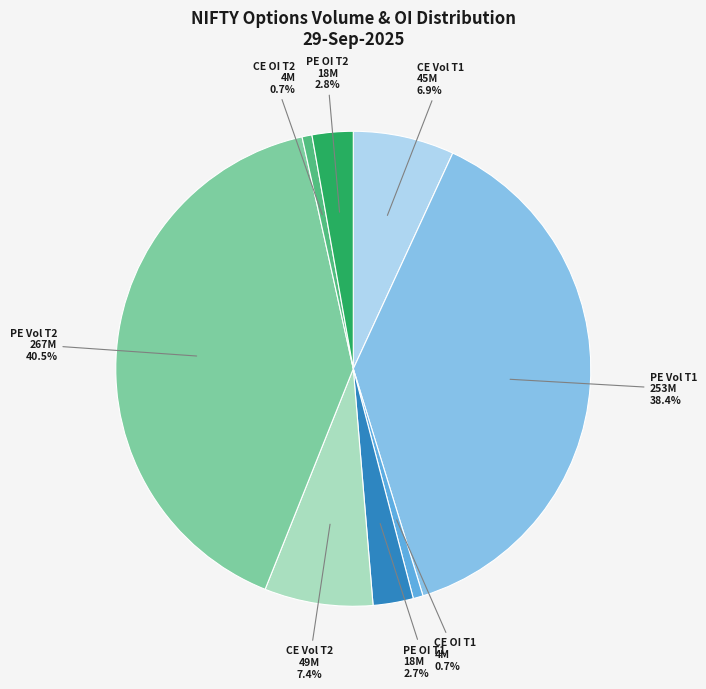

Combined, do CE Vol T2 and PE Vol T2 account for over 50%?

No